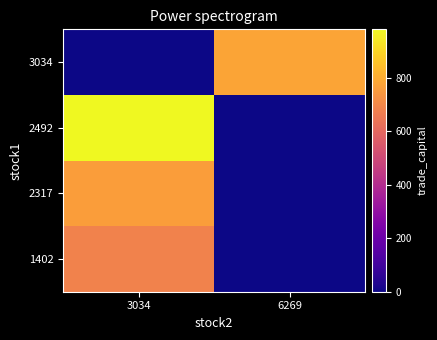

Reading right to left, transcribe all the data shown in this chart.

1402: 6269=0.0	3034=682.9
2317: 6269=0.0	3034=759.1
2492: 6269=0.0	3034=980.2
3034: 6269=780.2	3034=0.0